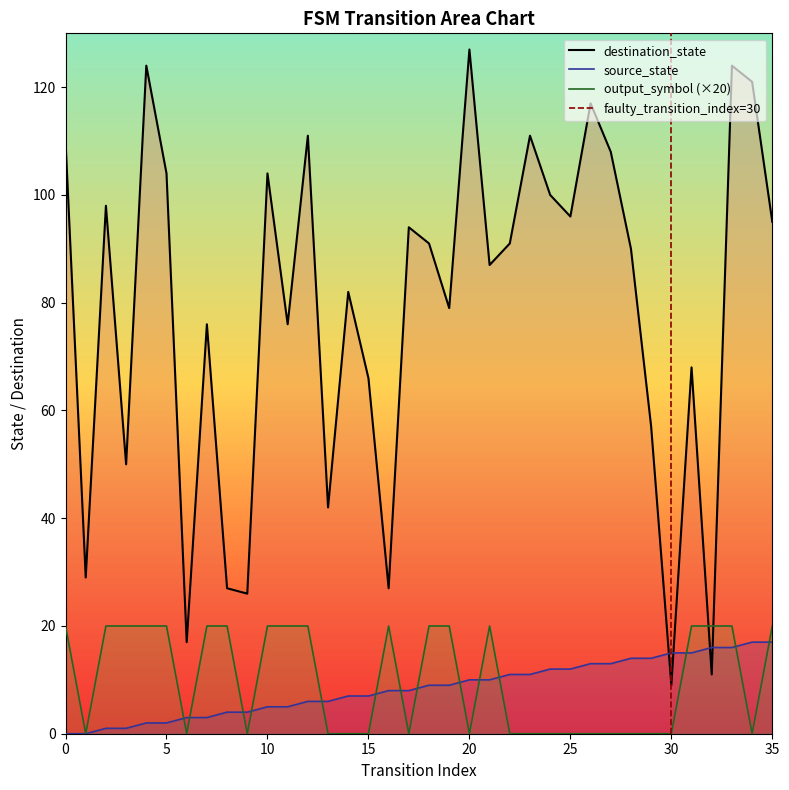

Approximately how many times larger is the value at 34 compared to 35?

1.0